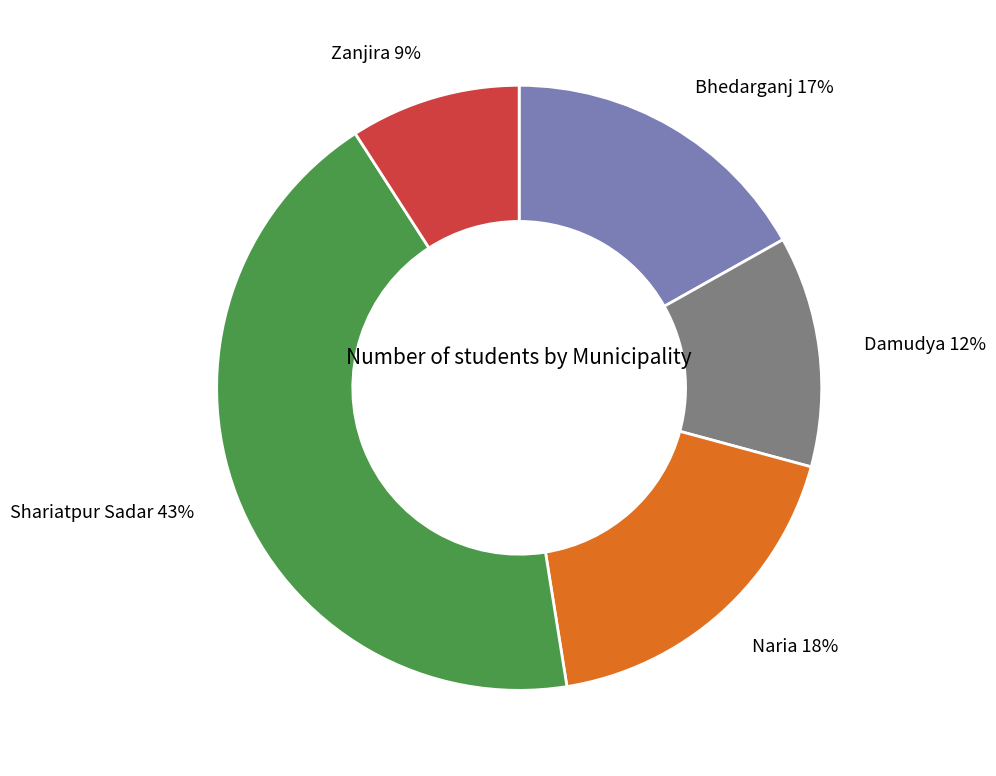

To the nearest percent, what is the average slice percentage?

20%